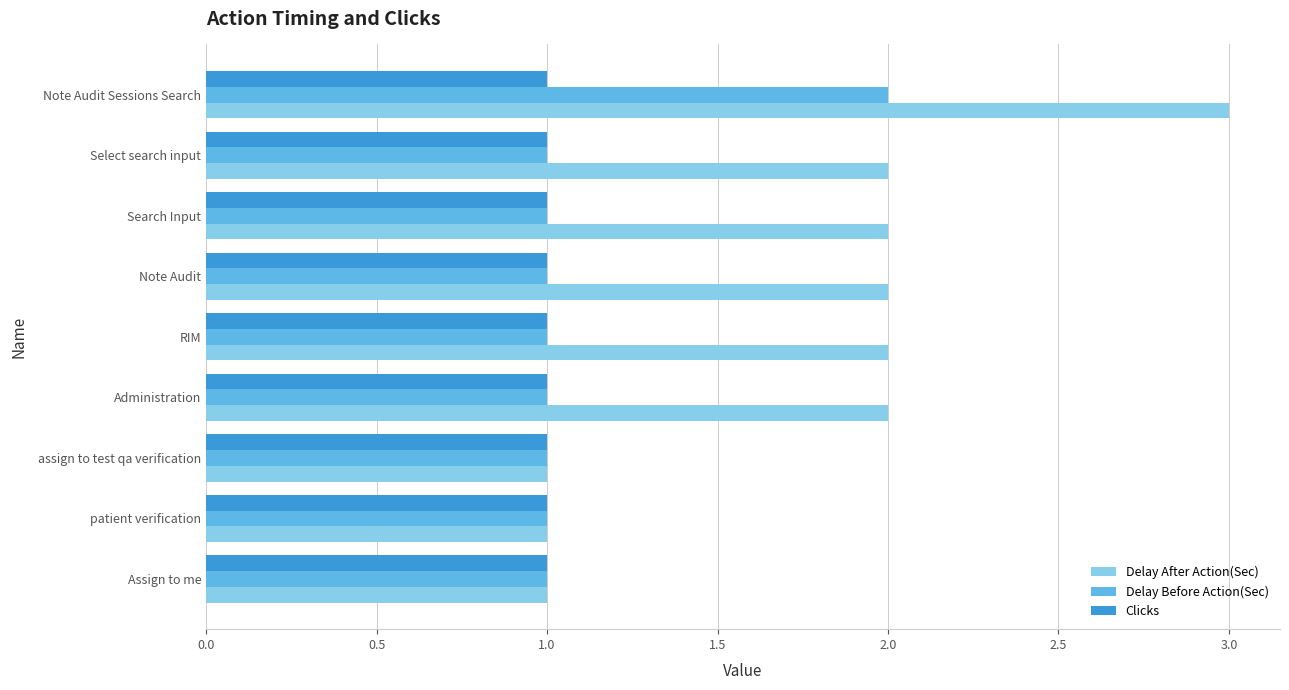

What is the sum of all Clicks values?

9